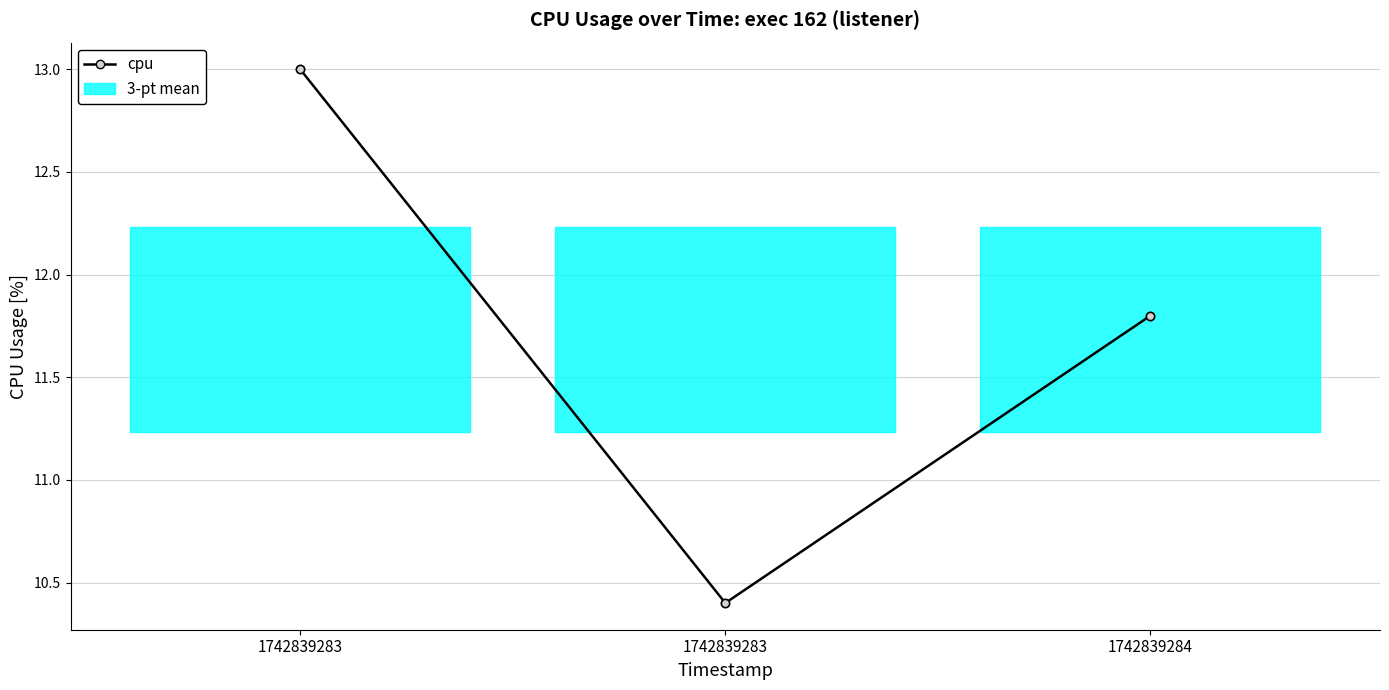

How many values exceed 11?

2